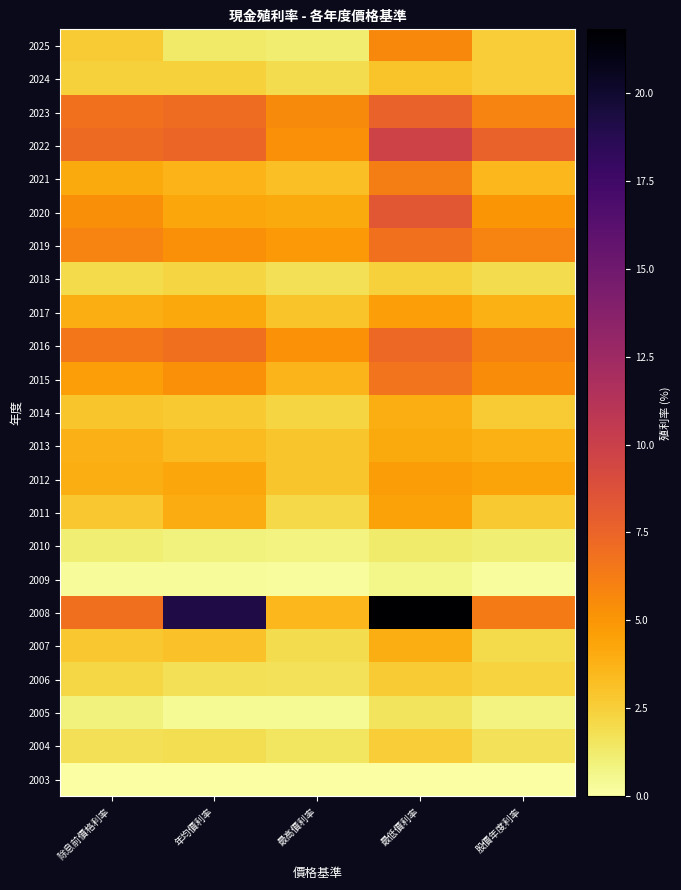

What is the total value across all series at 股價年度利率?

78.7